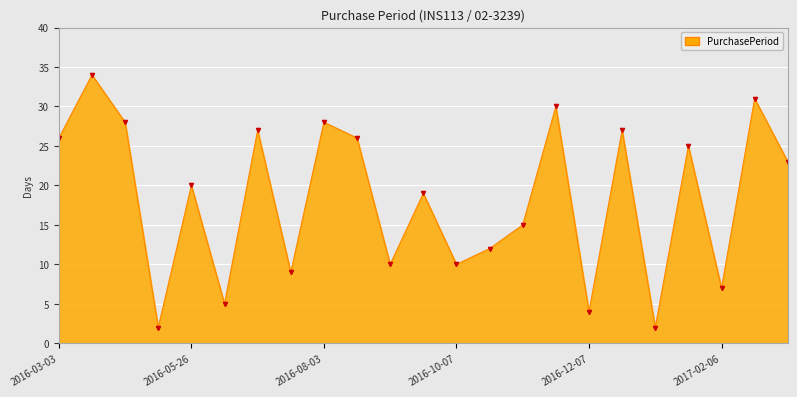

What is the difference between the maximum and minimum values?

32